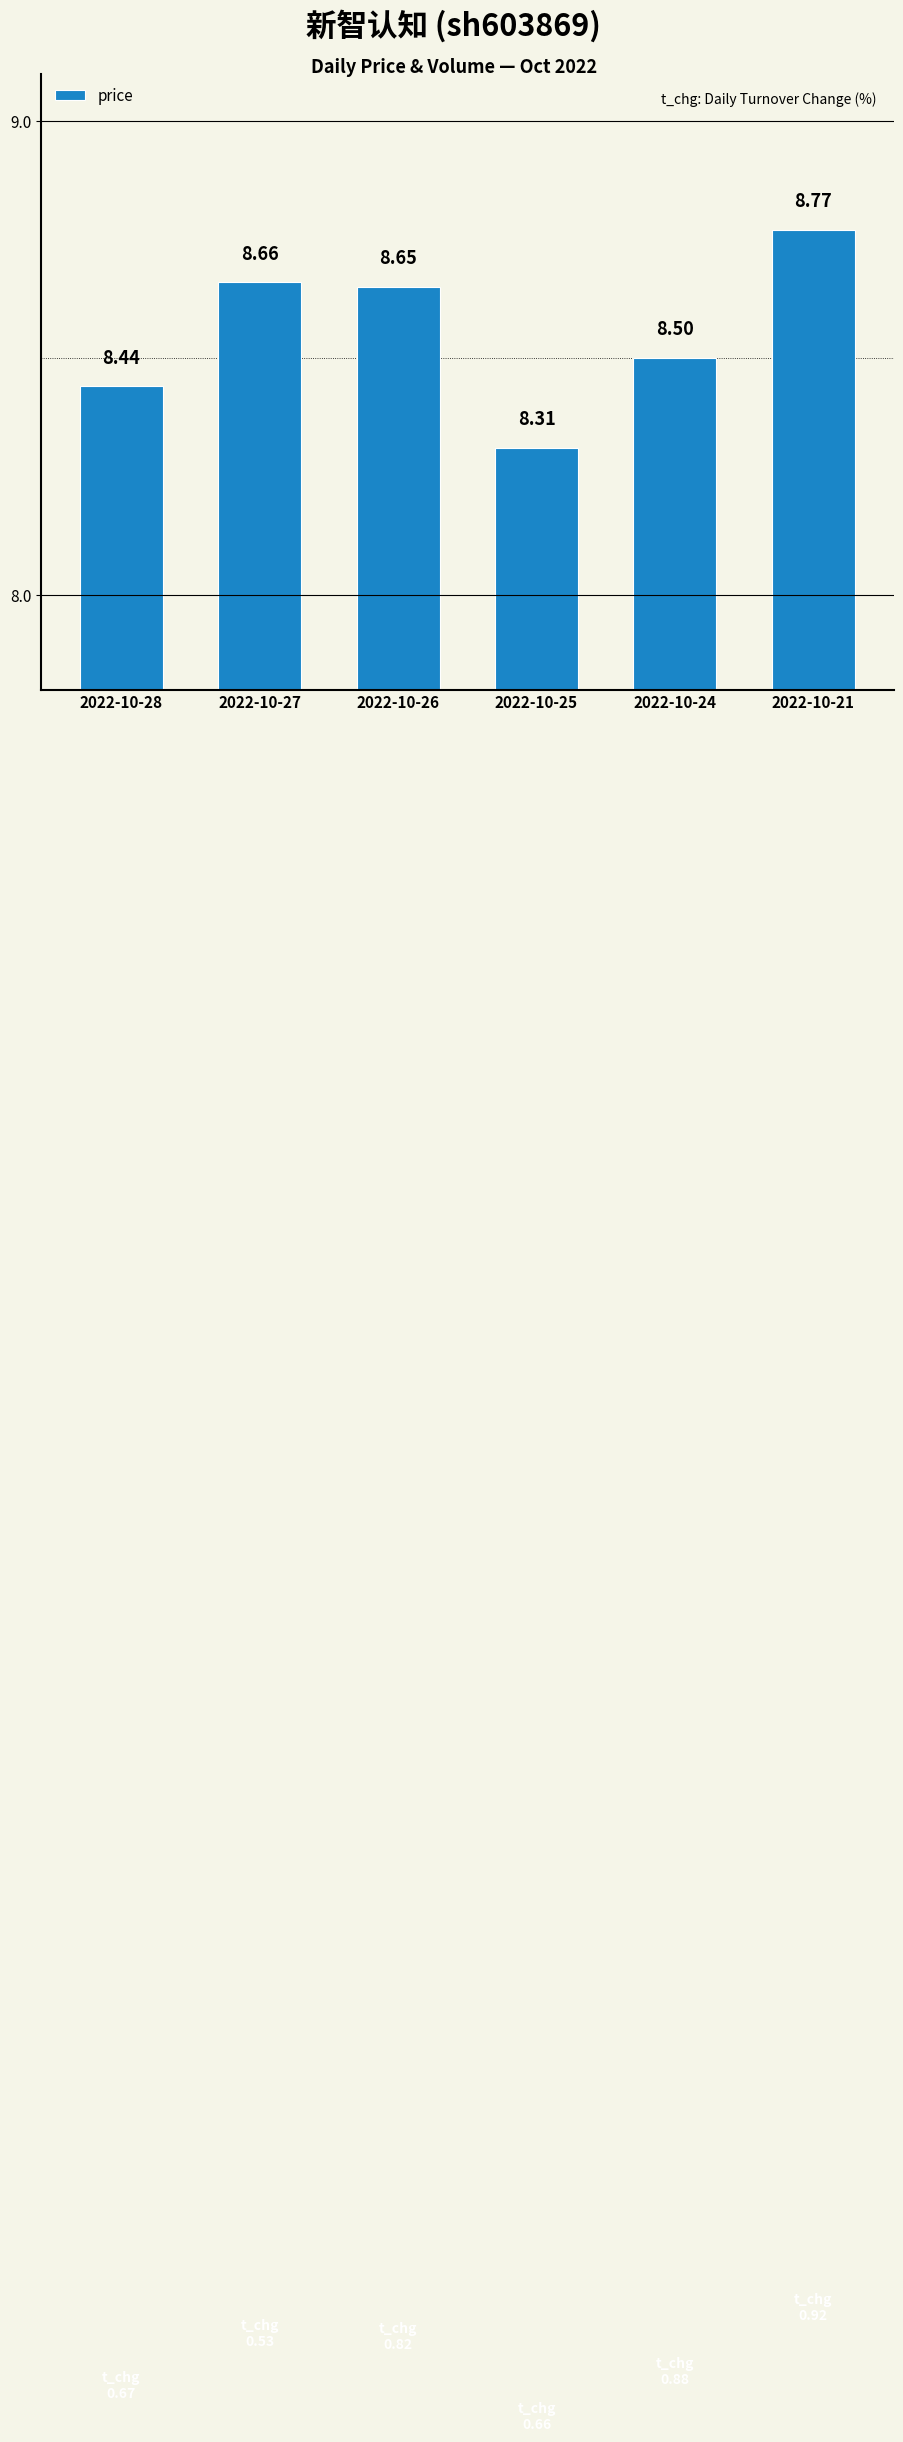

List the labels in order of value, largest first.

2022-10-21, 2022-10-27, 2022-10-26, 2022-10-24, 2022-10-28, 2022-10-25